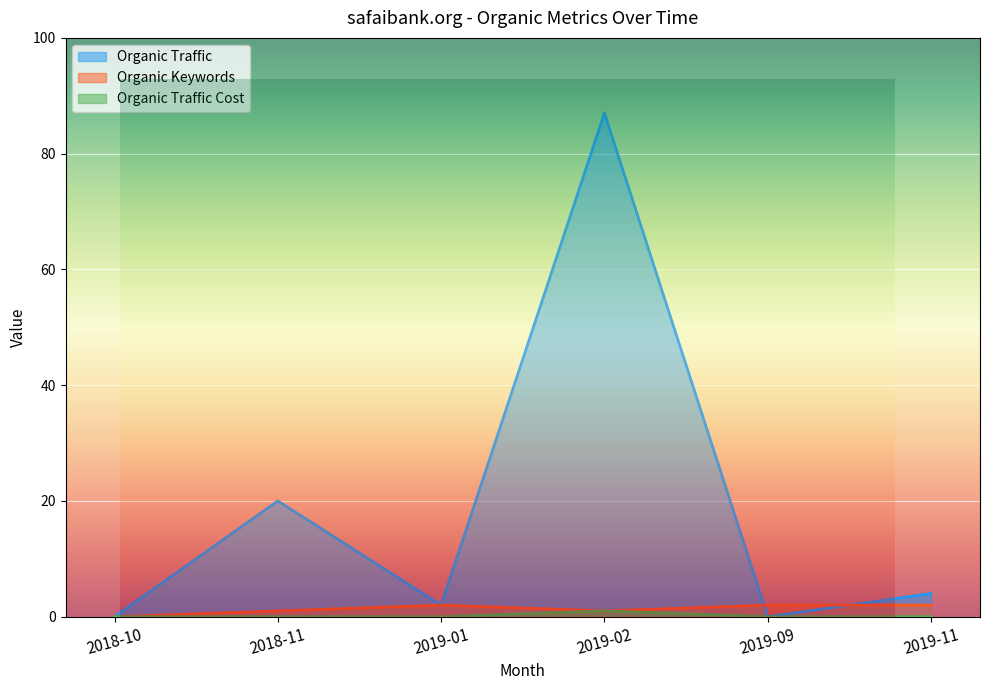

Which series has the widest spread of values?

Organic Traffic